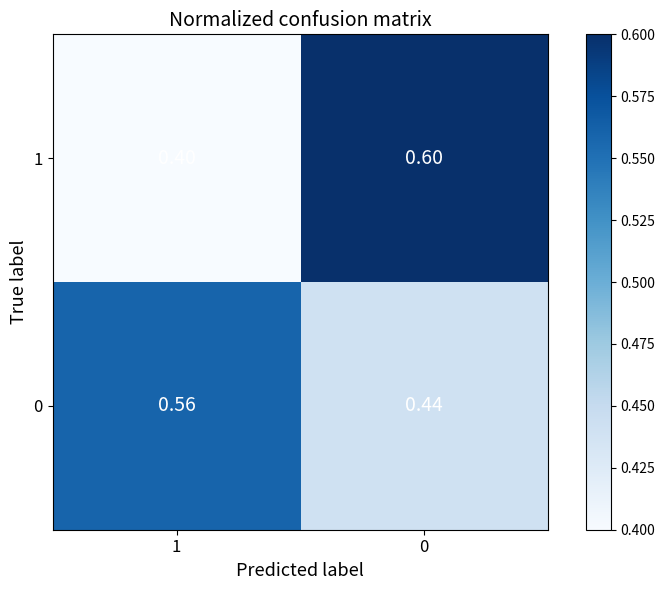

Is the value of 1 at 1 greater than the value of 0 at 0?

No